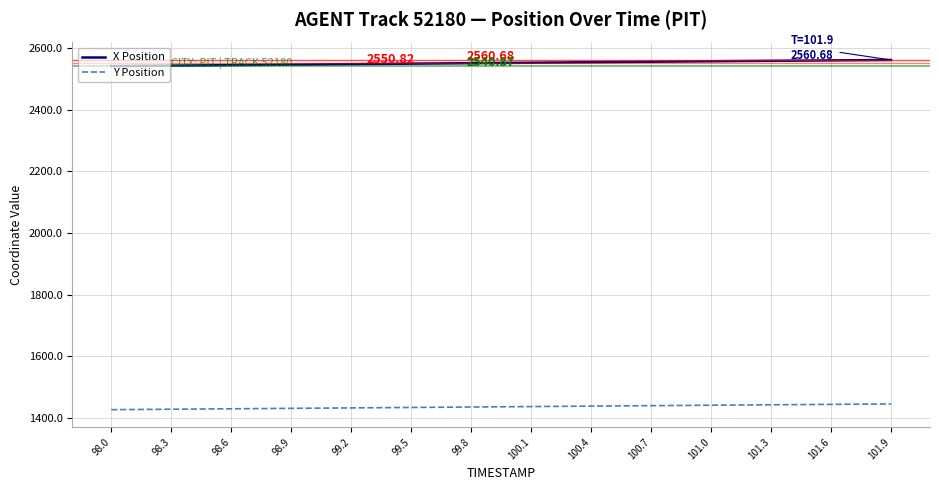

True or false: Y Position and X Position cross at least once.

False